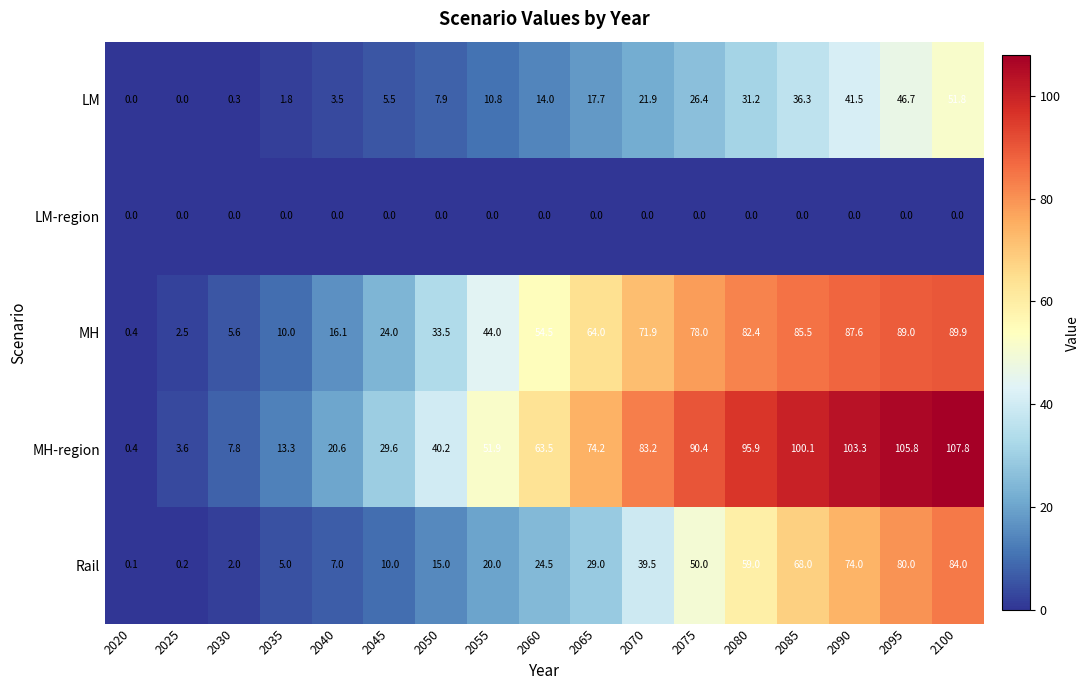

What is the total value across all series at 2090?

306.4